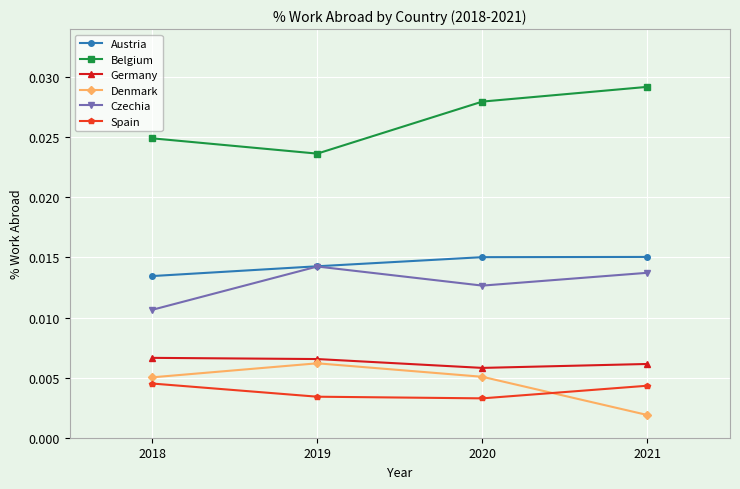

True or false: Germany and Spain intersect in this chart.

False